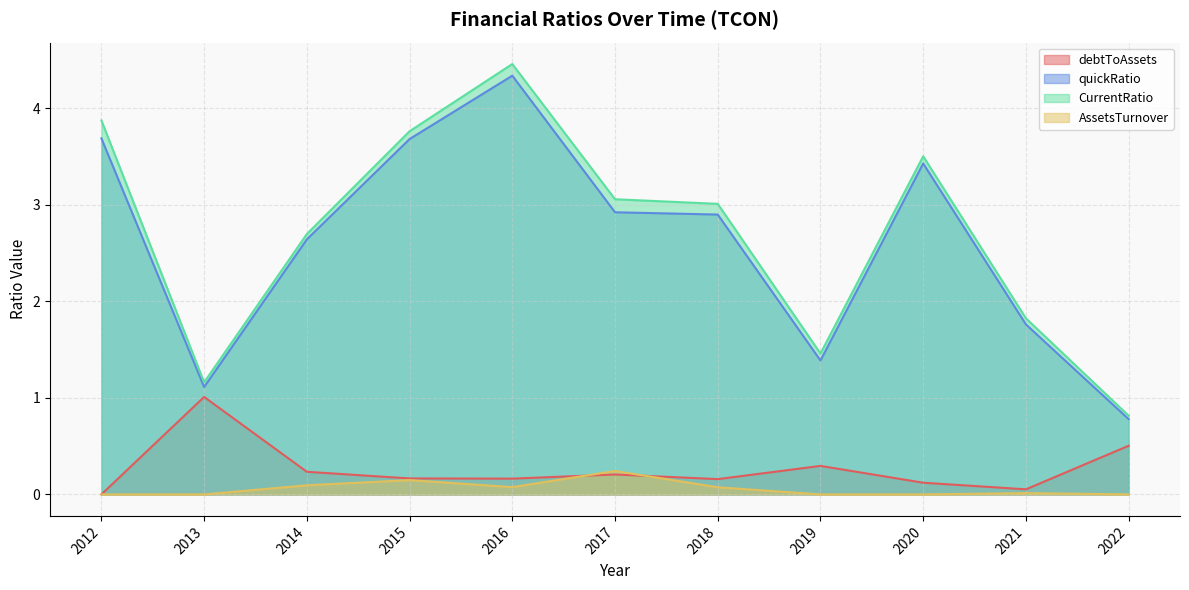

What is the highest value of the debtToAssets series?

1.0